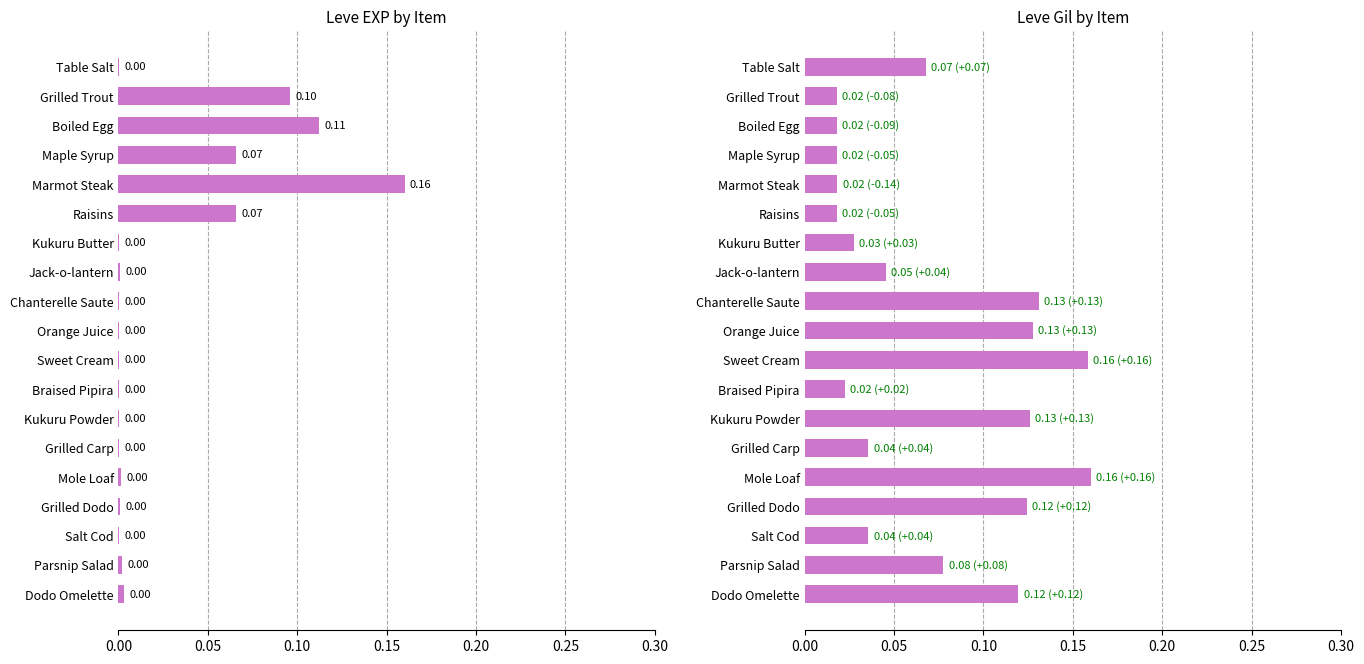

The value of Leve Gil at 7 is 0.0. True or false?

False